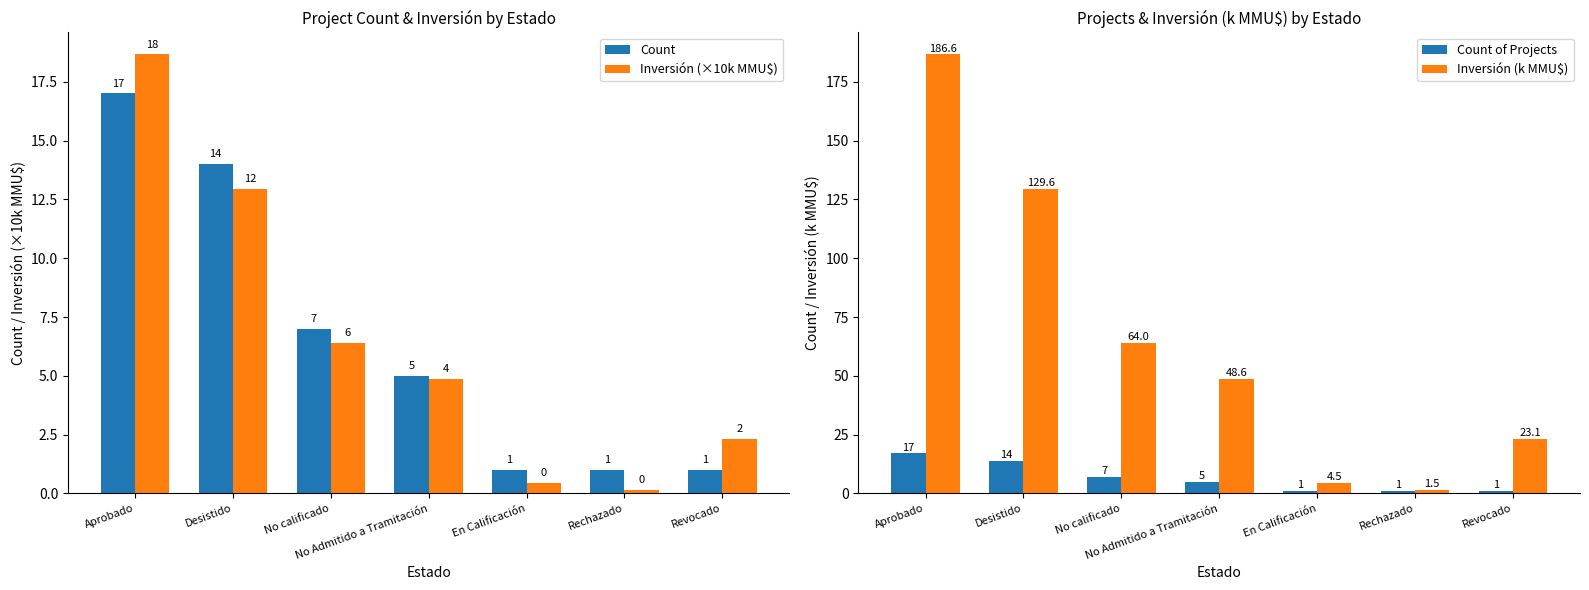

Read the Inversión (×10k MMU$) value at En Calificación.

0.5